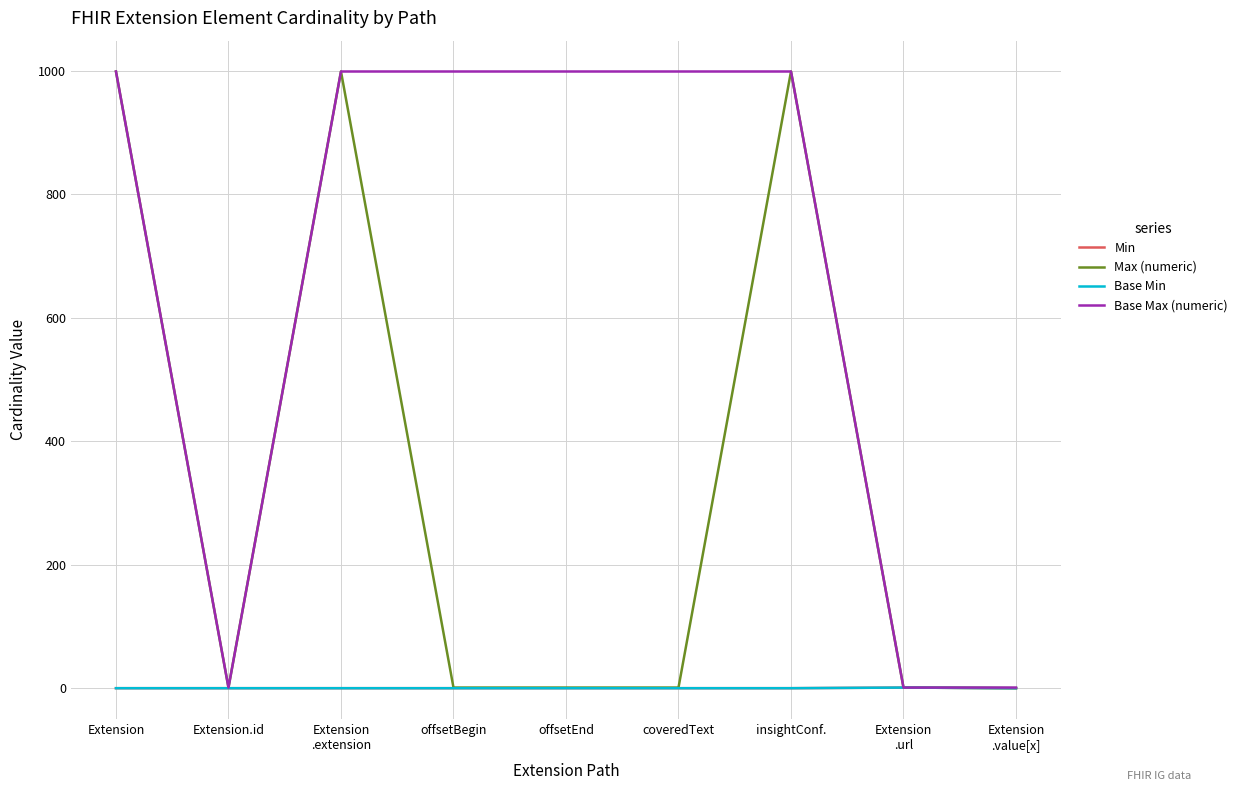

Does the chart have visible grid lines?

Yes